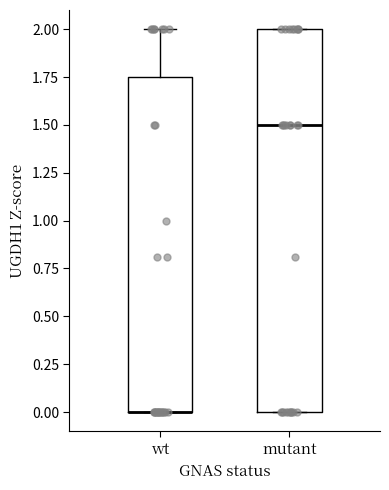

Where is the upper edge of the box for wt on the y-axis? The values are not printed on the chart, so give them approximately, as read against the axis.

1.75